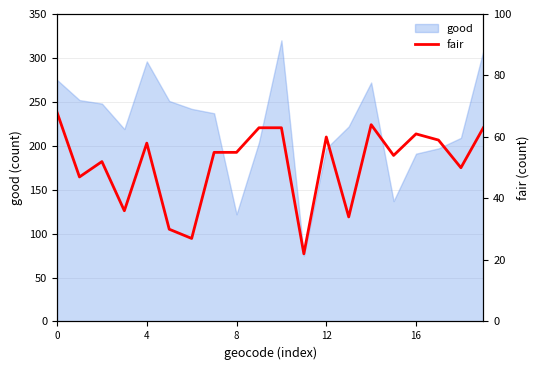

The value of good at 8 is 64. True or false?

False